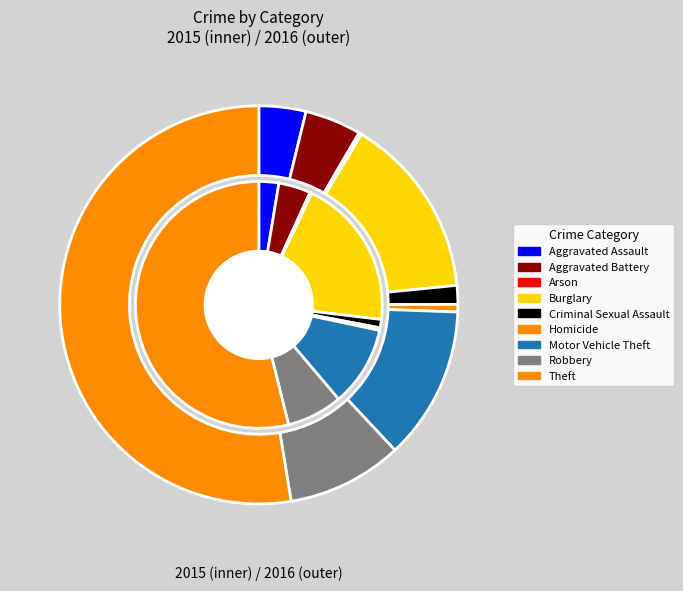

How many segments does this pie chart have?

9